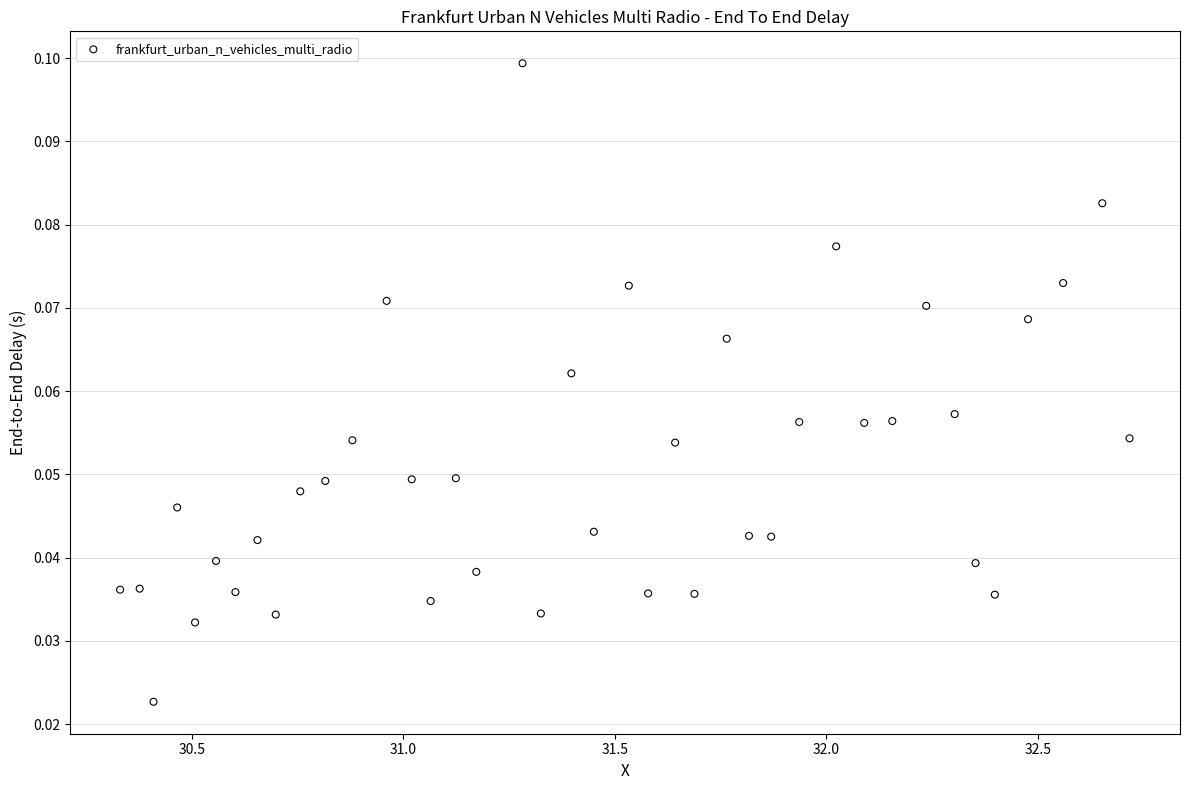

What is the range of X values (max minus min)?

2.4